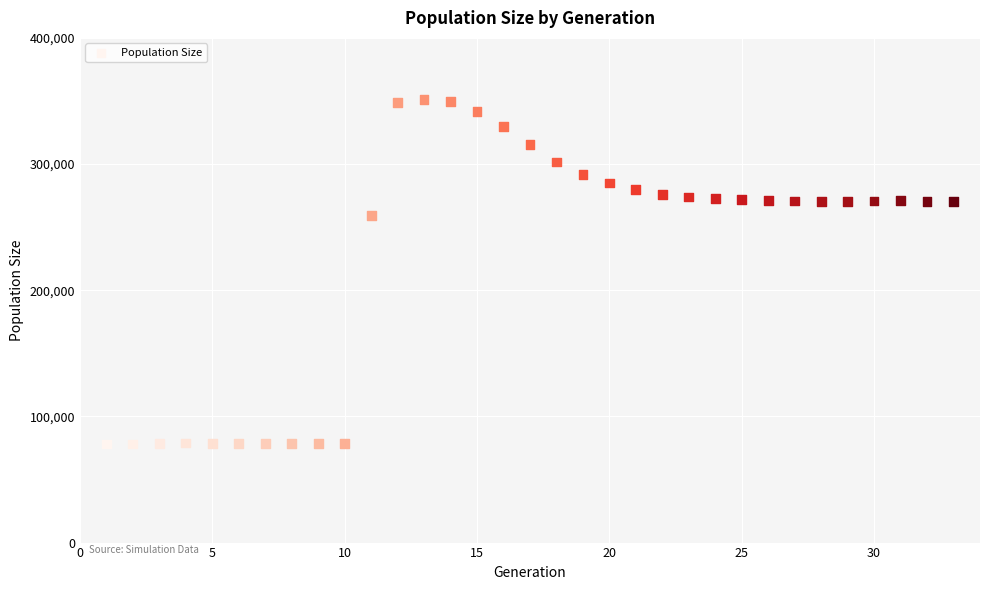

What is the range of X values (max minus min)?

32